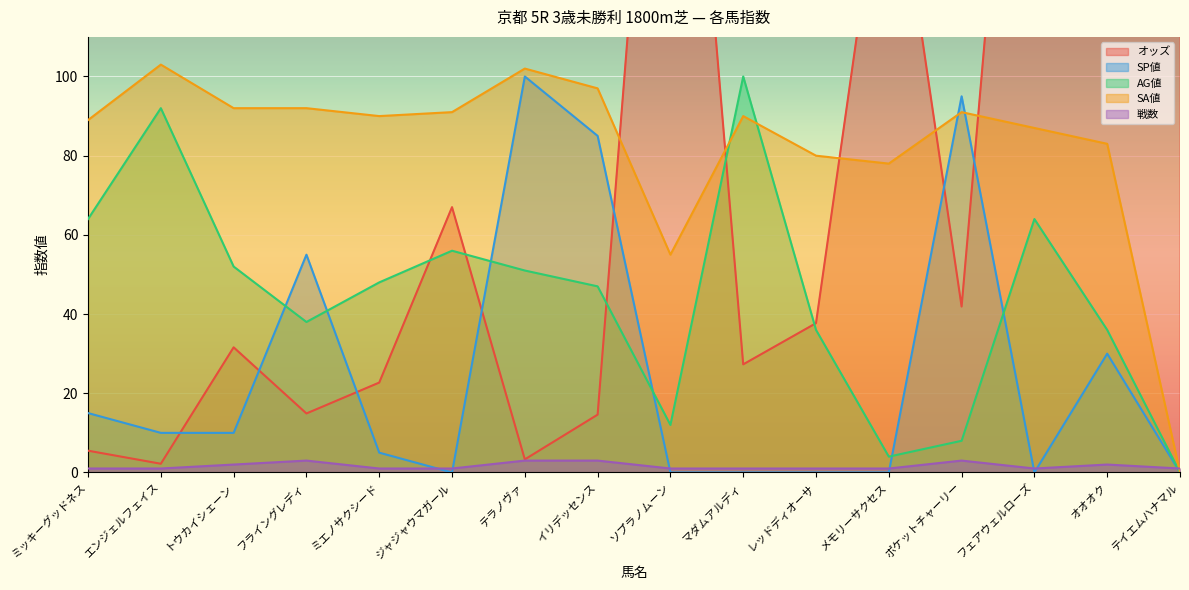

How many times do SA値 and 戦数 cross each other?

1